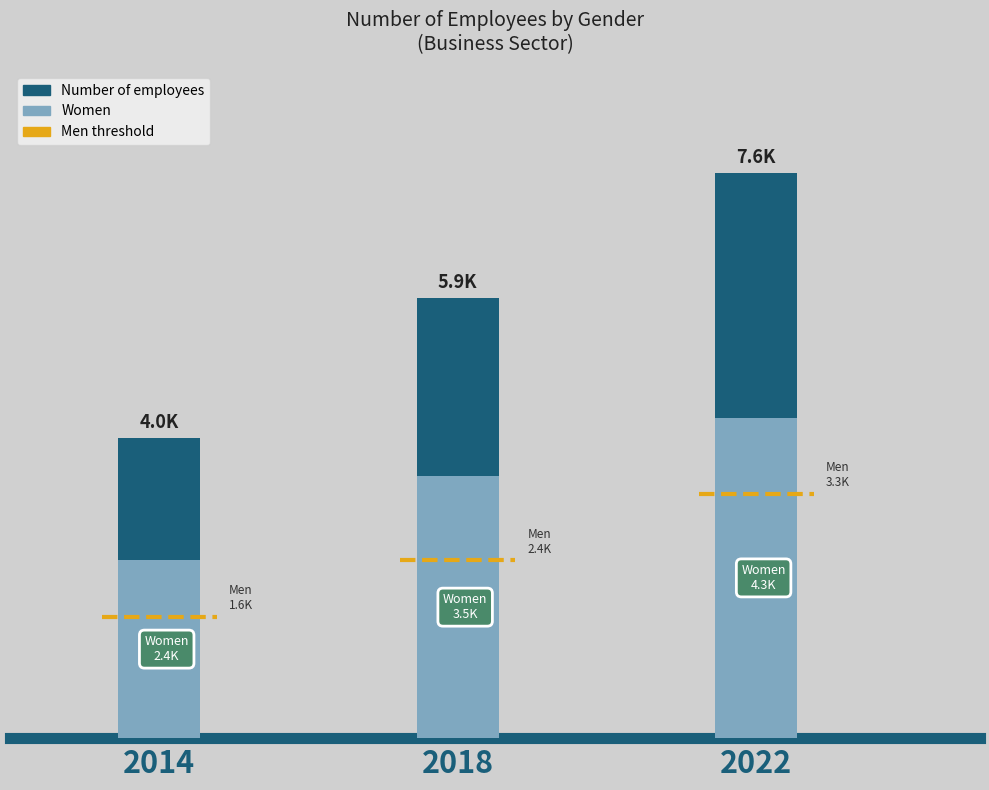

Is the value of Women at 2014 greater than the value of Men at 2020?

No